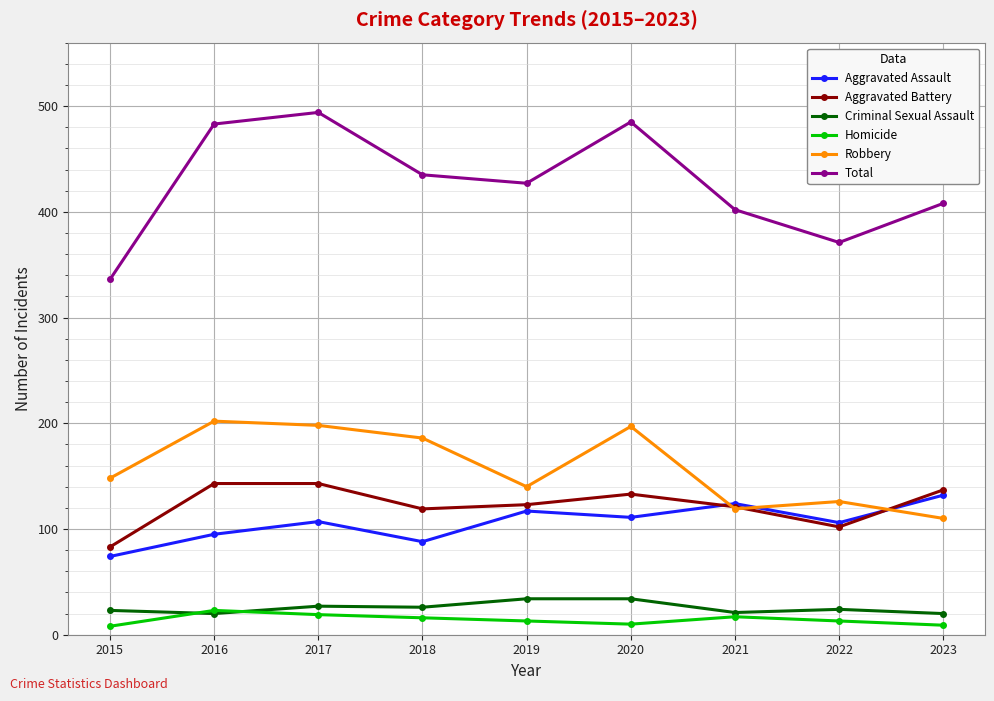

What is the spread (max minus min) of values at 2017?

475